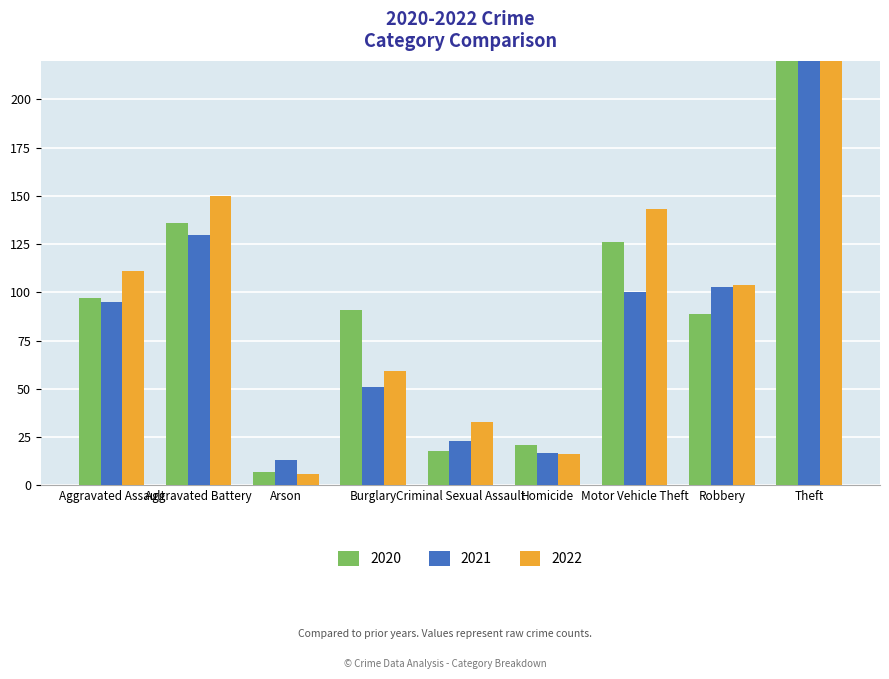

Rank the series by their average value, from highest to lowest.

2022, 2020, 2021